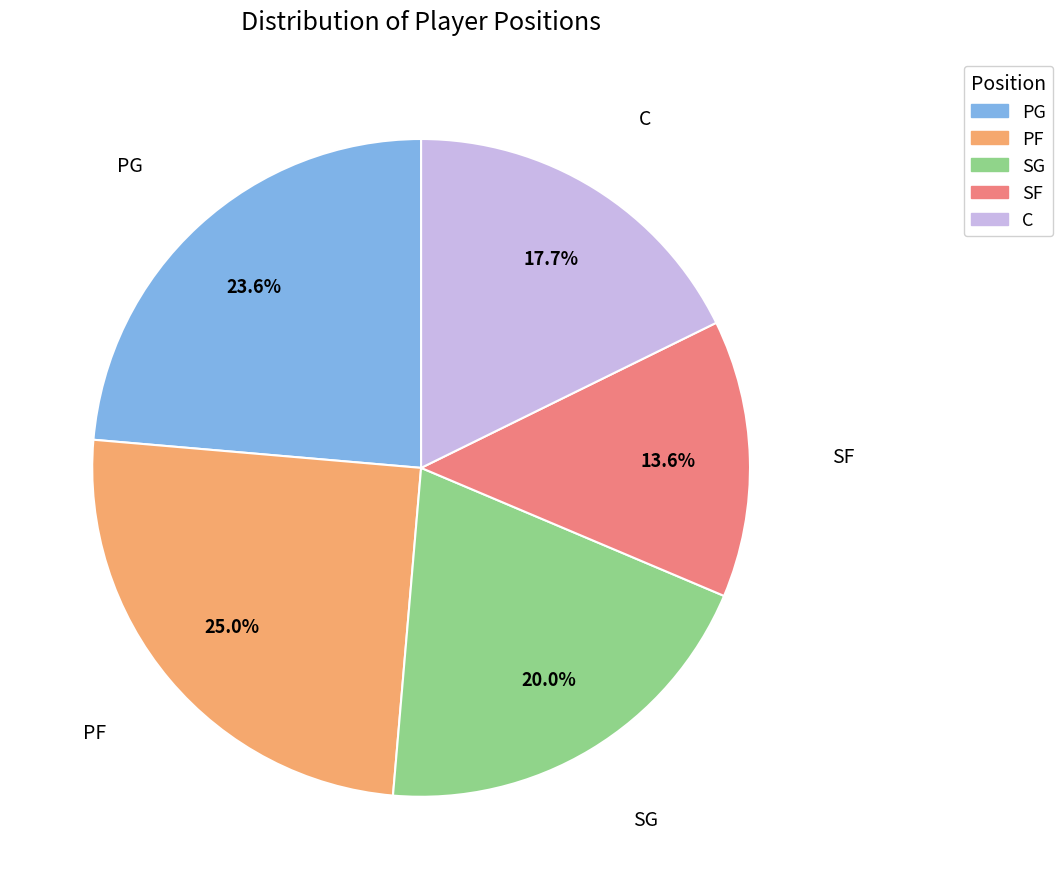

To the nearest percent, what percentage of the pie is PF?

25%